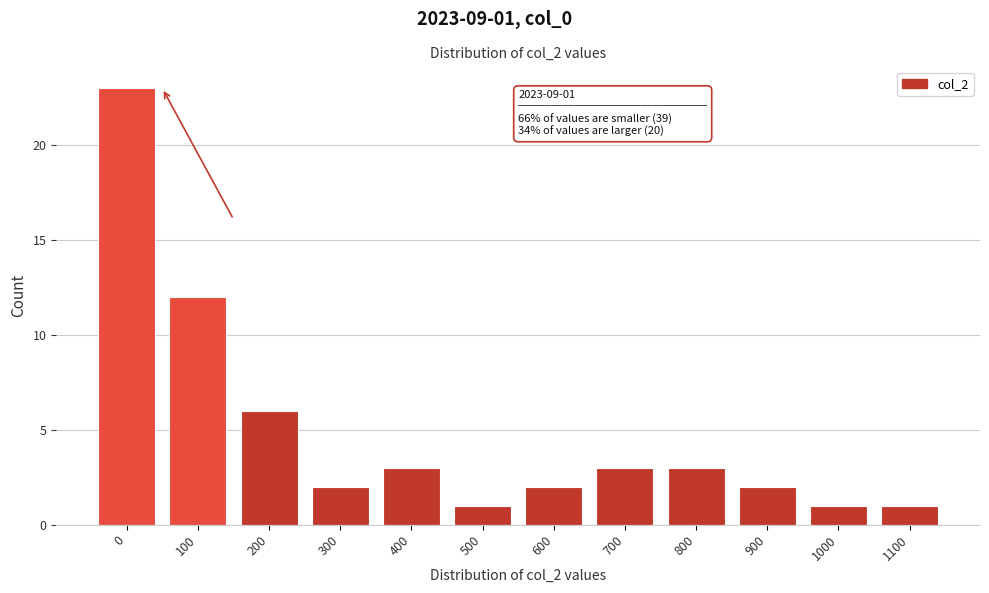

Reading left to right, transcribe all the data shown in this chart.

0=23	100=12	200=6	300=2	400=3	500=1	600=2	700=3	800=3	900=2	1000=1	1100=1